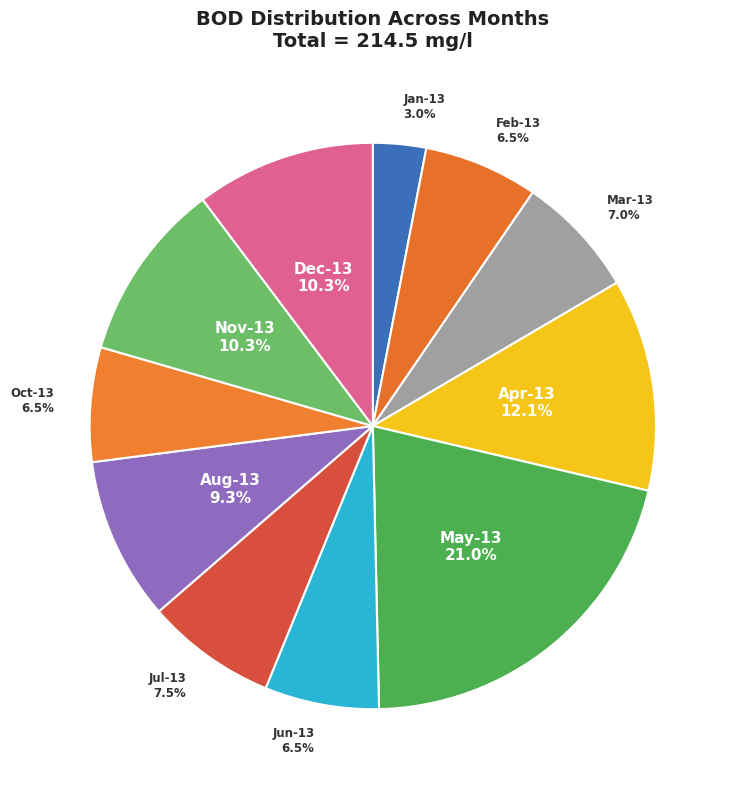

Is there a majority slice in this chart?

No